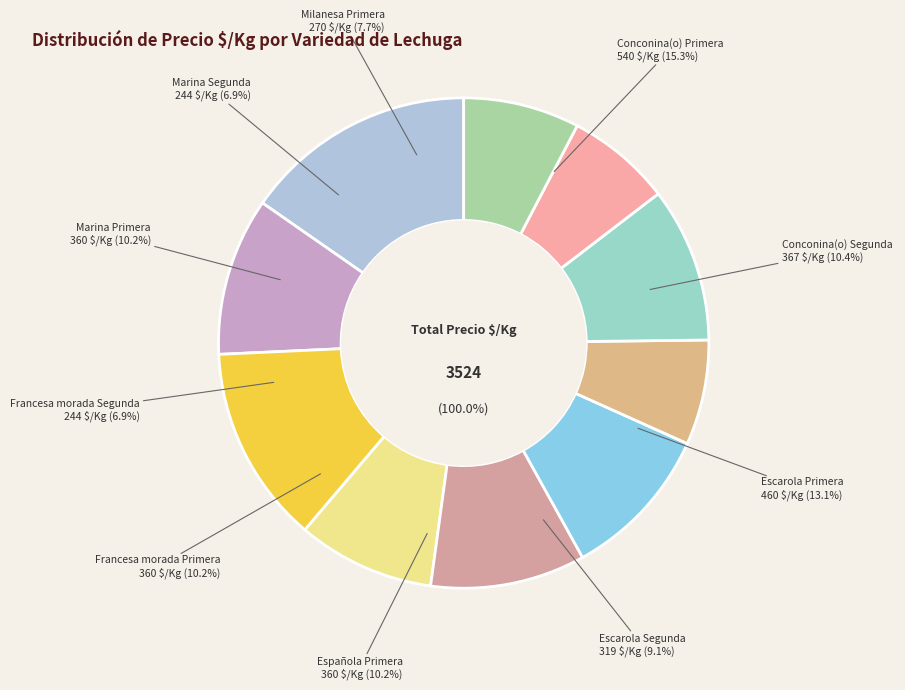

What portion of the pie excludes Marina Primera?

89.8%